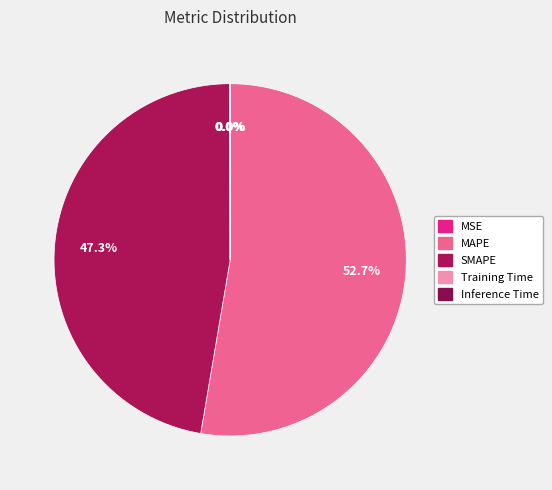

To the nearest percent, what is the difference between the largest and smallest slice percentages?

53%